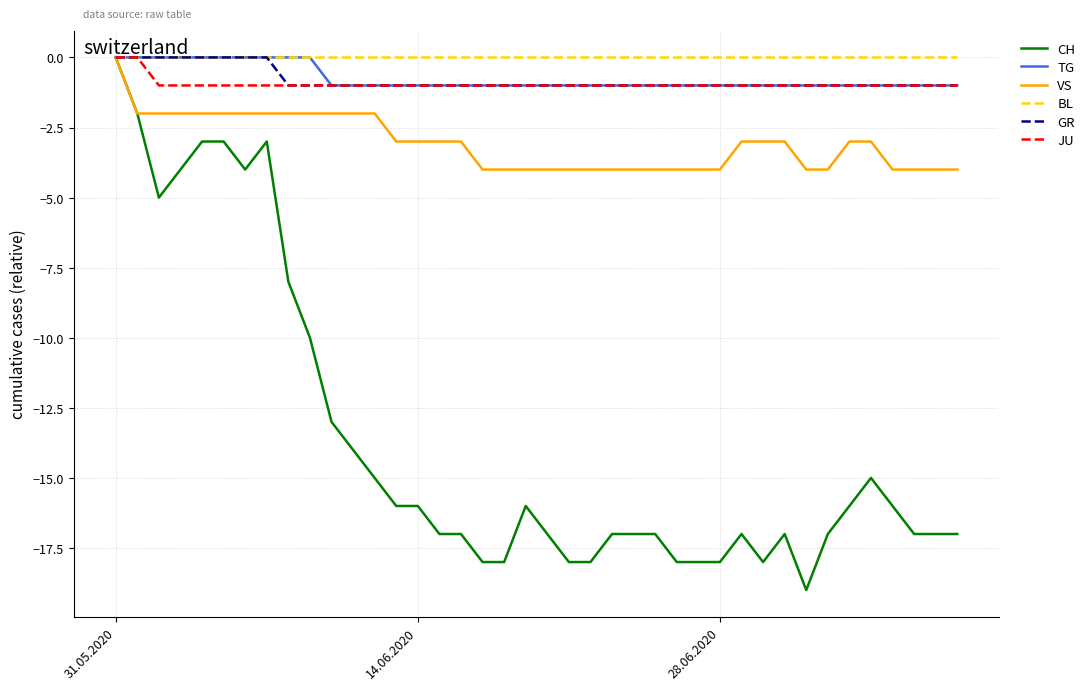

What is the smallest value displayed?

-19